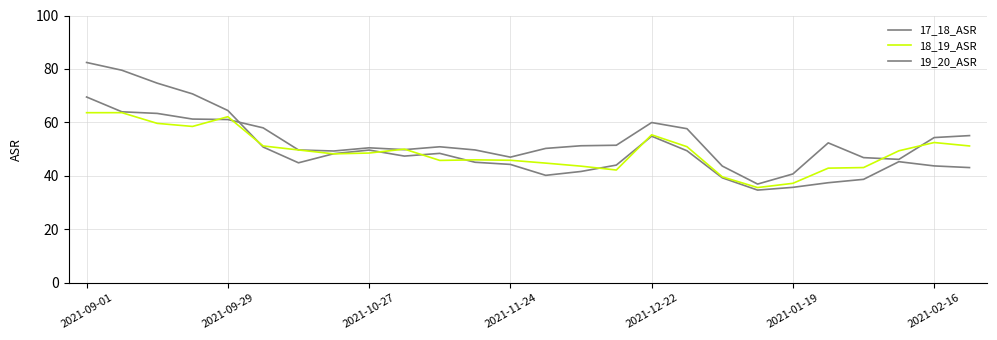

Does the chart have visible grid lines?

Yes